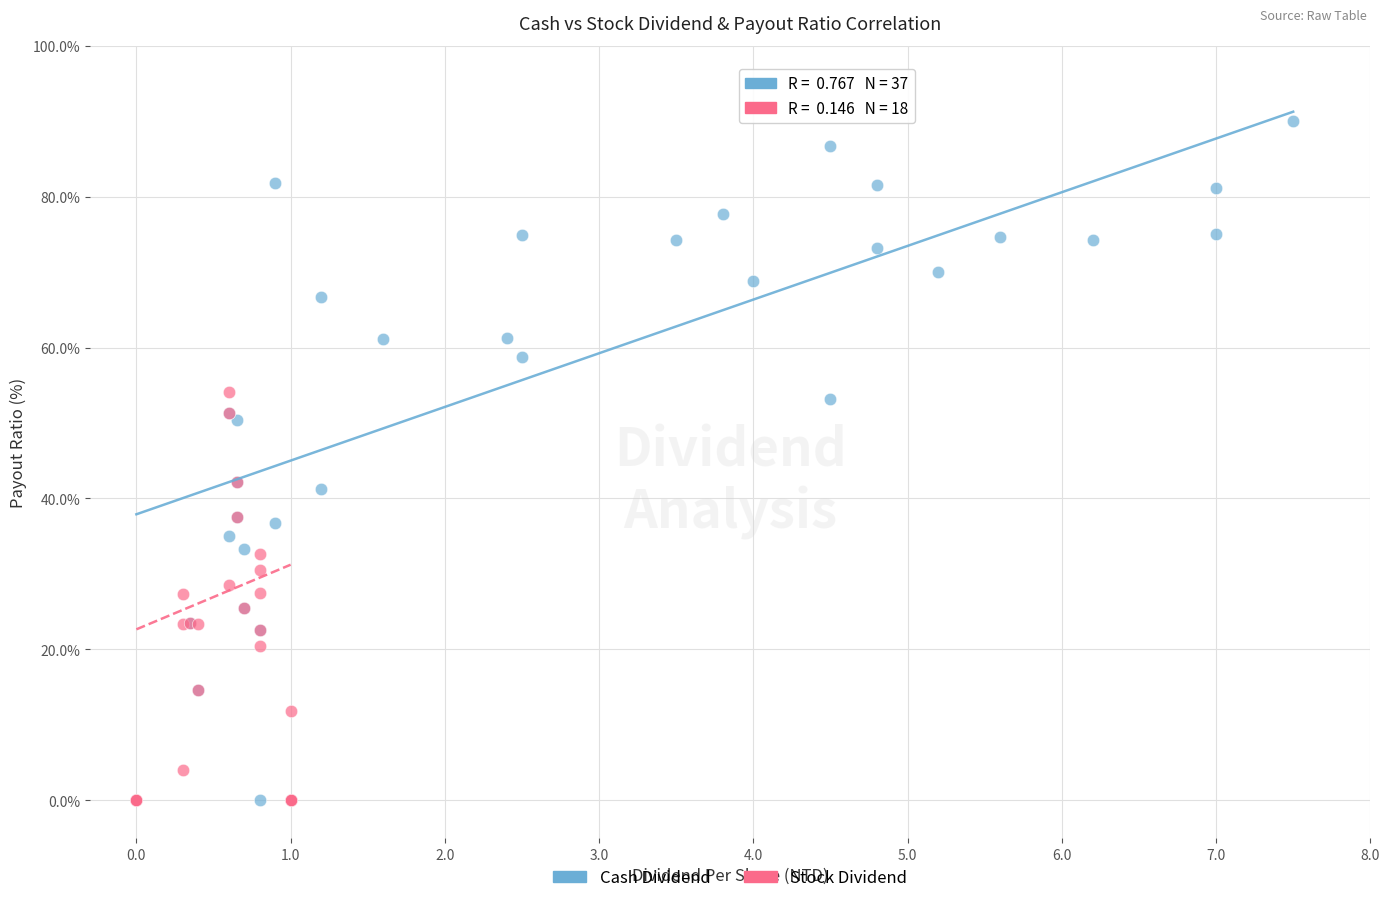

Which series reaches the maximum Y coordinate?

Cash Dividend